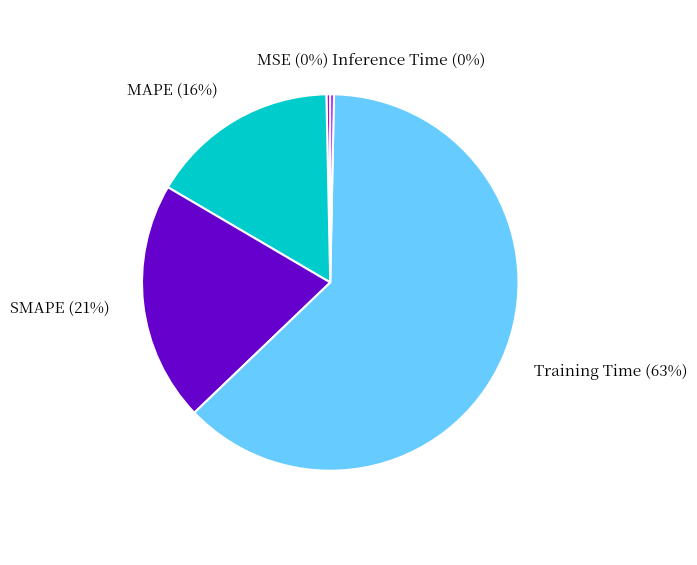

Which slice represents more than half of the pie?

Training Time